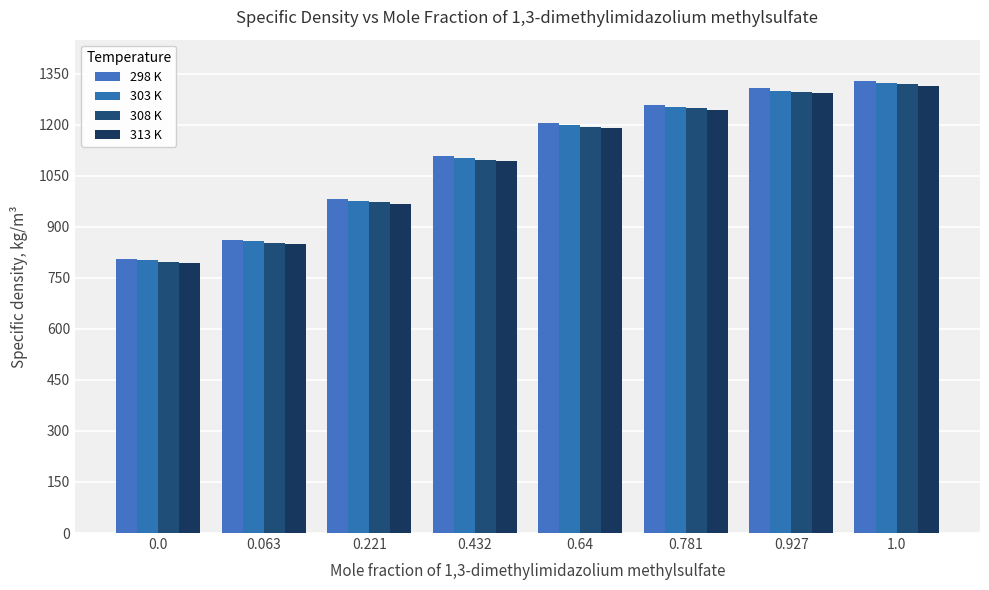

What are all the series names shown in the legend?

298 K, 303 K, 308 K, 313 K